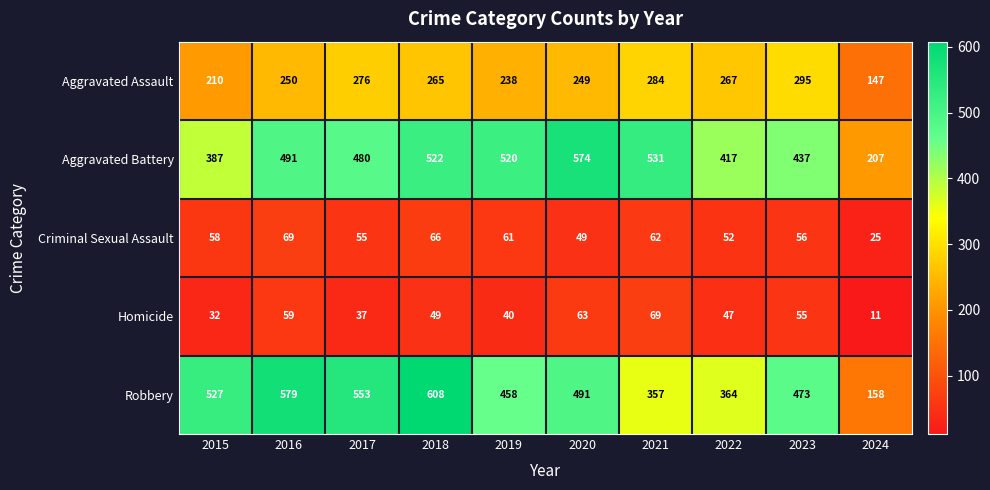

Rank the categories by Aggravated Assault value from highest to lowest.

2023, 2021, 2017, 2022, 2018, 2016, 2020, 2019, 2015, 2024